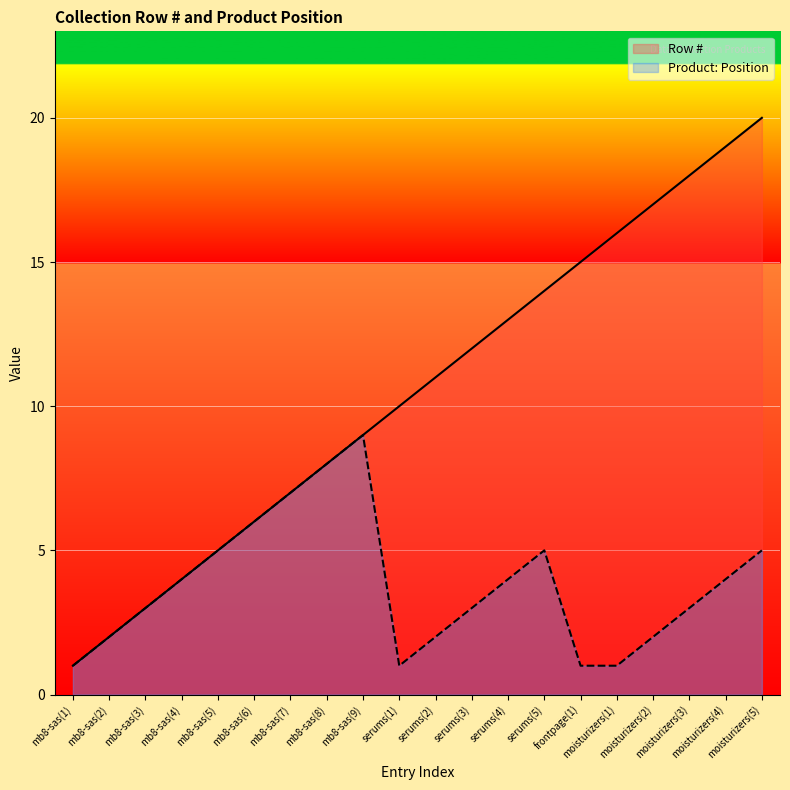

How many data points does each series have?

20